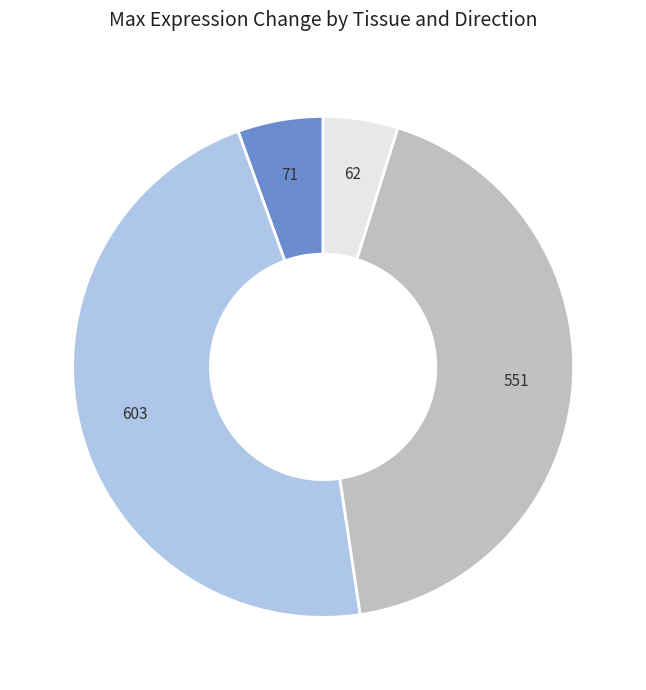

Rank the categories by value from highest to lowest.

Max Expr. Change in Other Tissues (Up), Max Expr. Change in the Native Tissue (Down), Max Expr. Change in Other Tissues (Down), Max Expr. Change in the Native Tissue (Up)